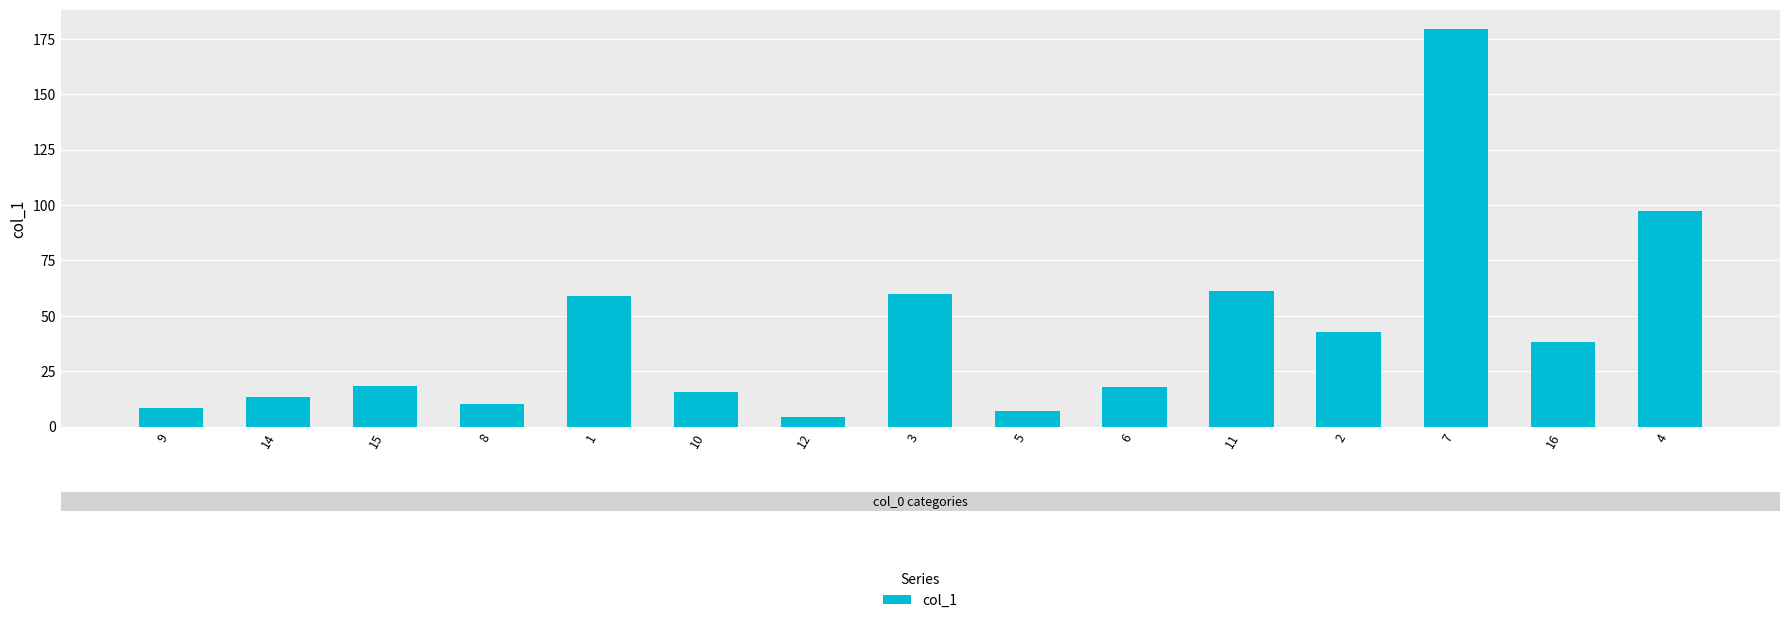

What is the difference between the values at 7 and 6?

161.5